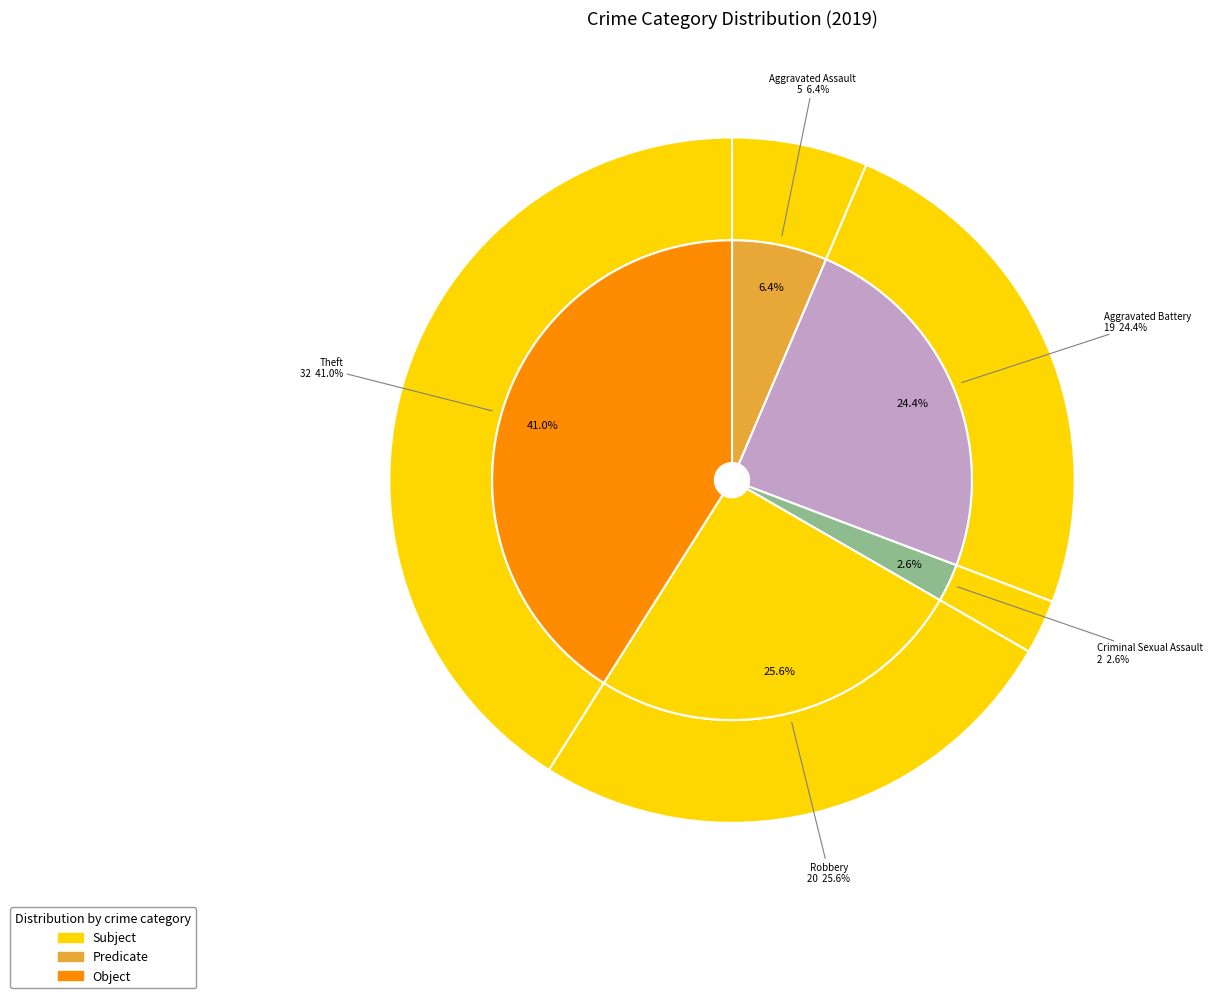

What is the ratio of the value at Theft to the value at Aggravated Assault?

6.4